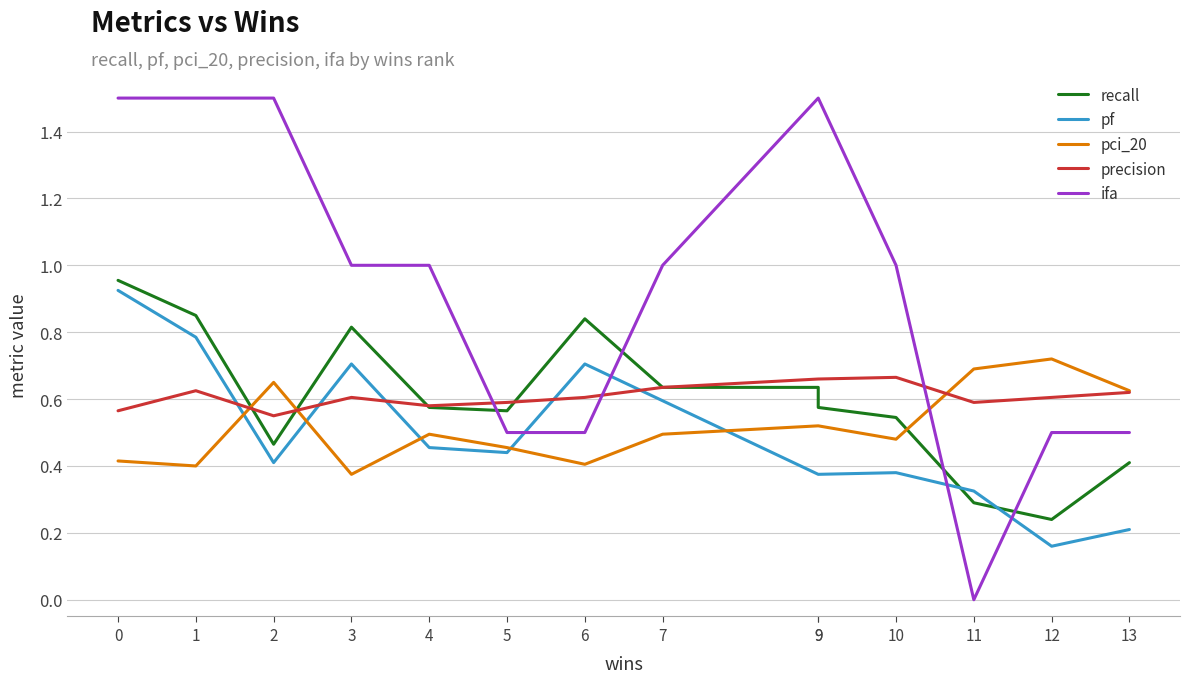

What are all the series names shown in the legend?

recall, pf, pci_20, precision, ifa